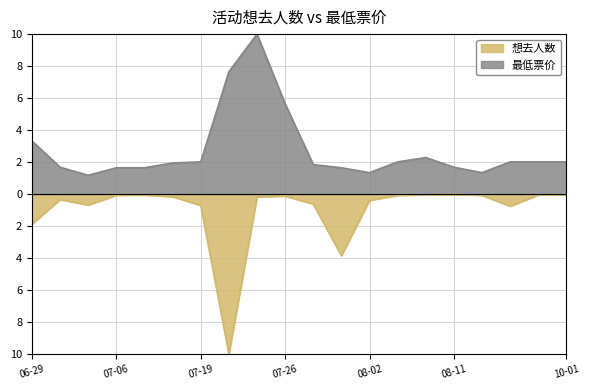

True or false: 最低票价 has a value of 10.2 at 2024-07-20.

False